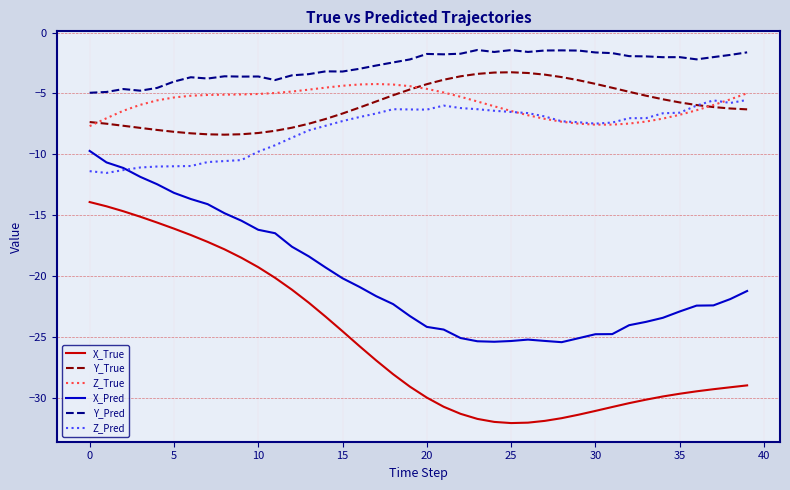

True or false: X_Pred and X_True intersect in this chart.

False